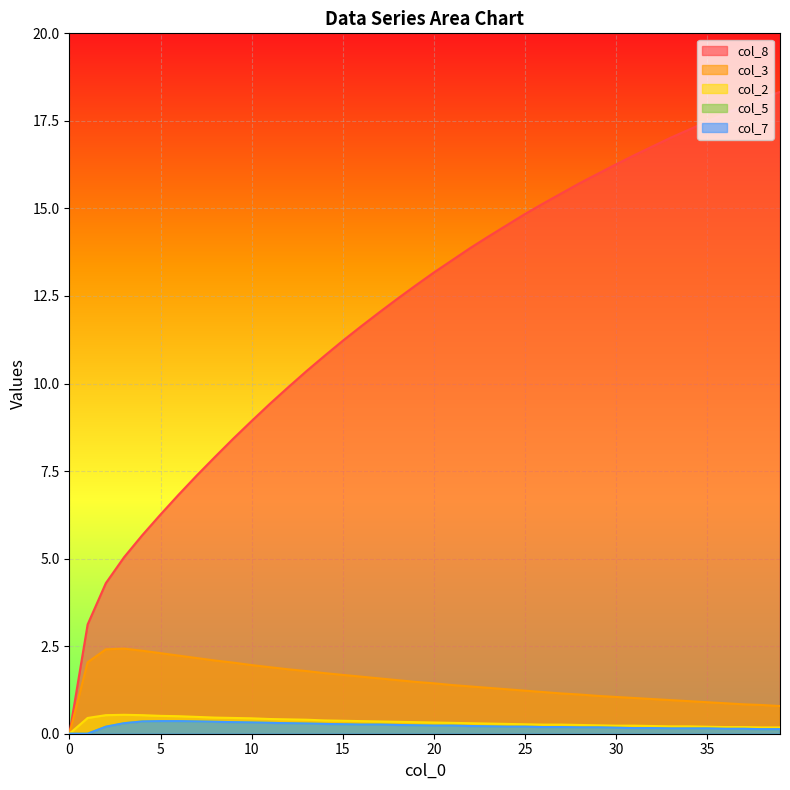

The value of col_3 at 17 is 1.6. True or false?

True